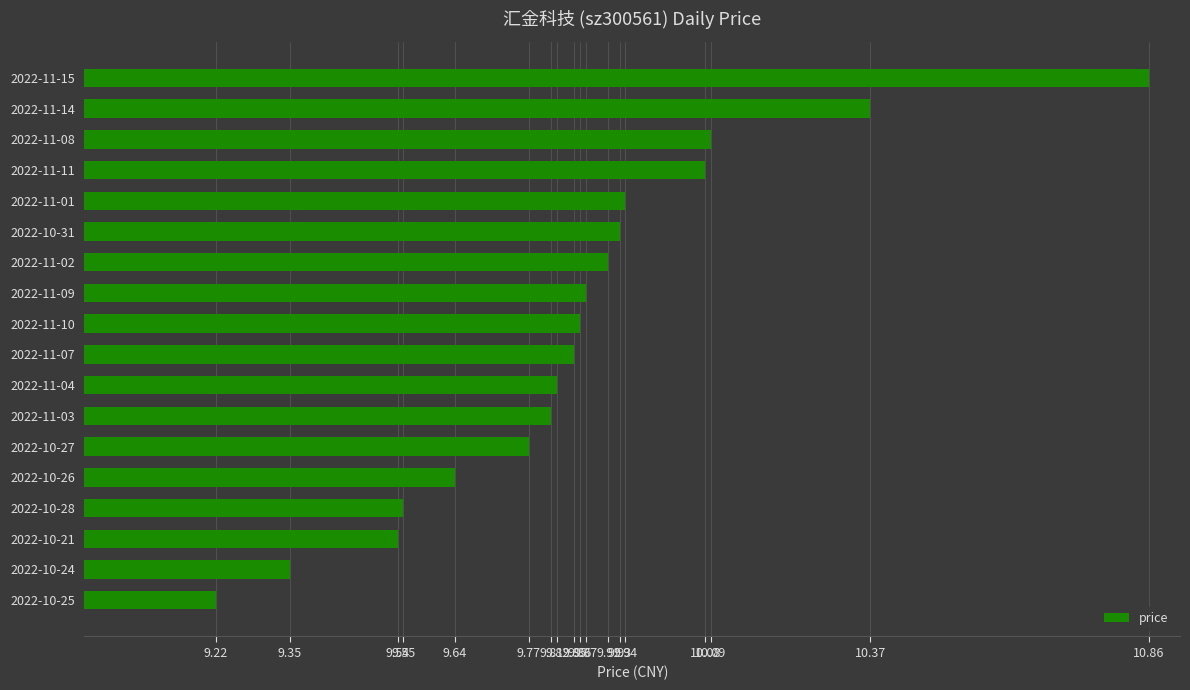

Which label corresponds to the largest value in the chart?

2022-11-15